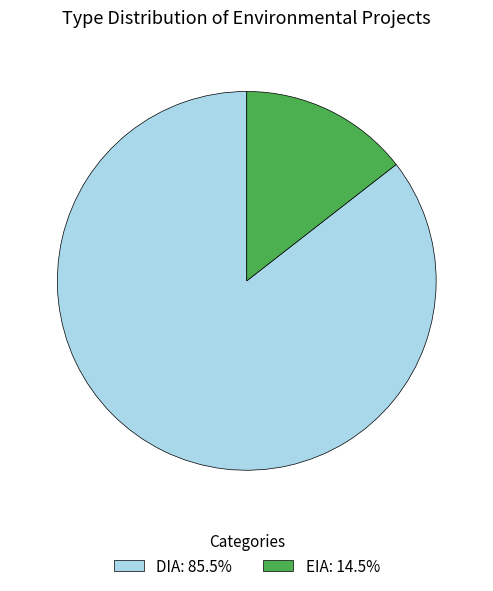

Is EIA: 14.5% the majority of the pie?

No